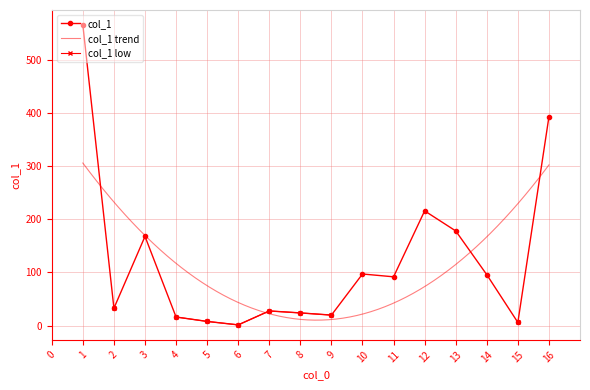

What is the smallest value displayed?

1.4